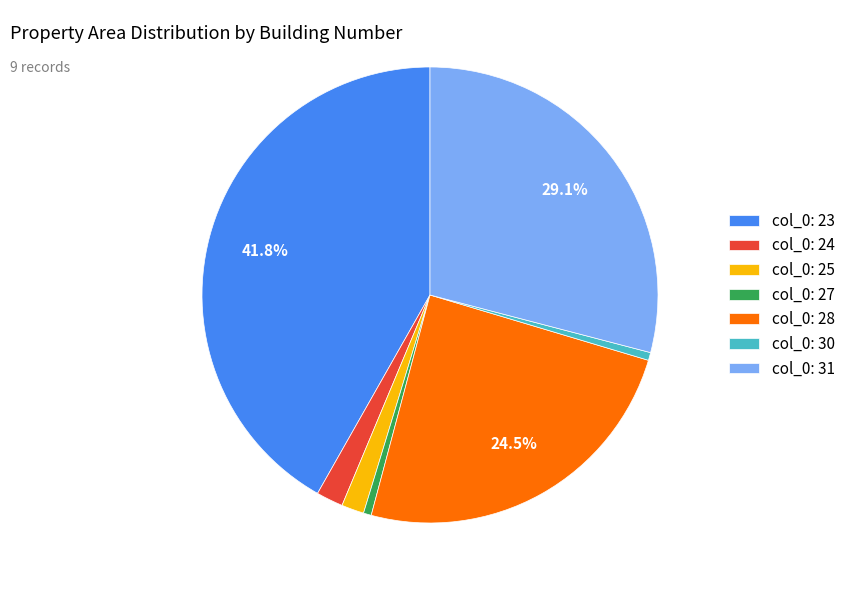

Is there any slice that represents more than half of the pie?

No